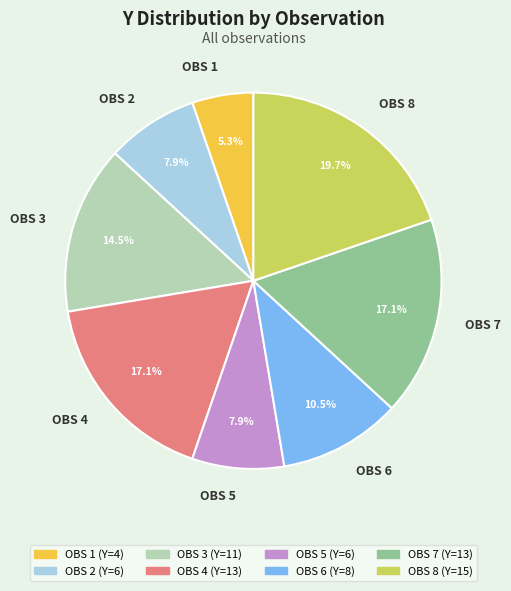

How many segments does this pie chart have?

8